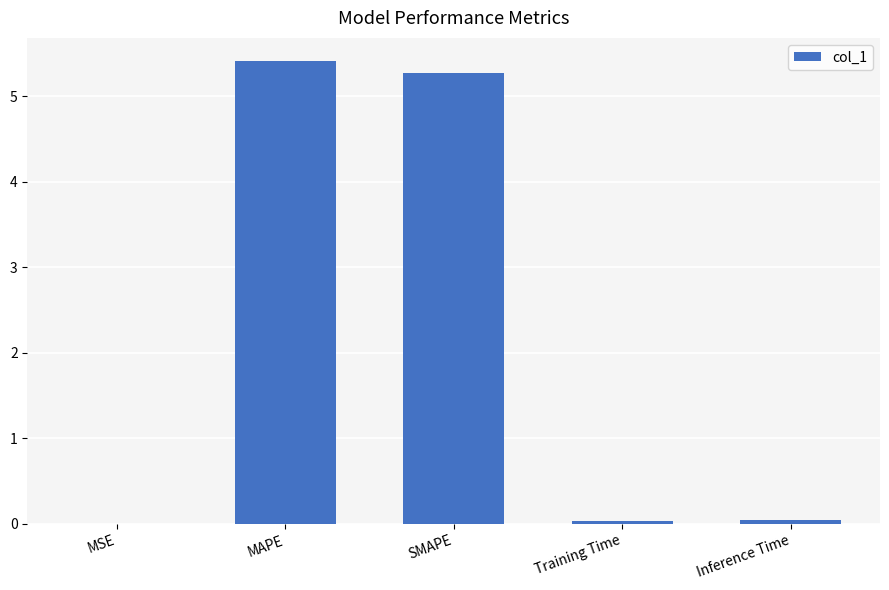

What is the ratio of the value at MAPE to the value at SMAPE?

1.0